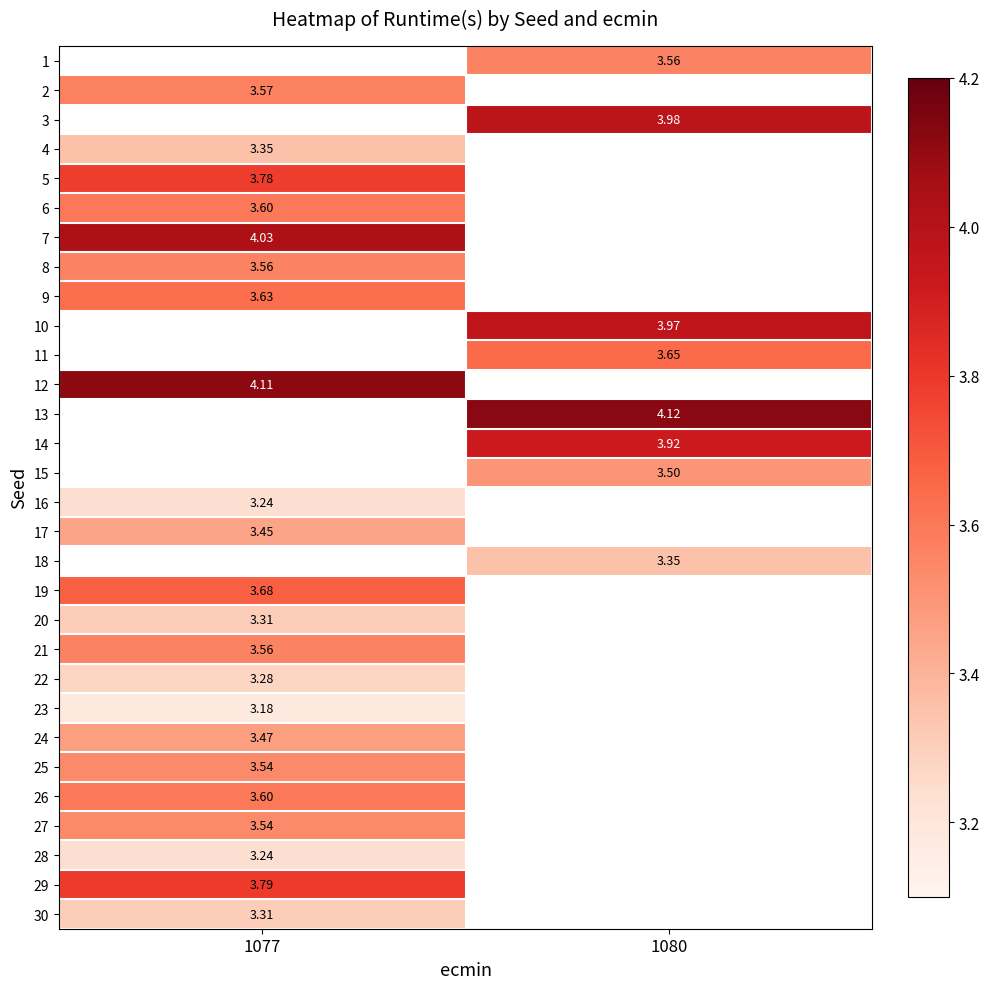

Count the number of data series in this chart.

30